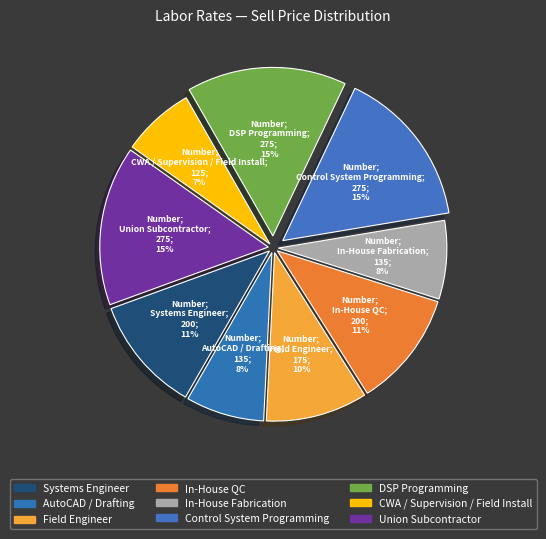

What is the change in value from In-House Fabrication to DSP Programming?

+140